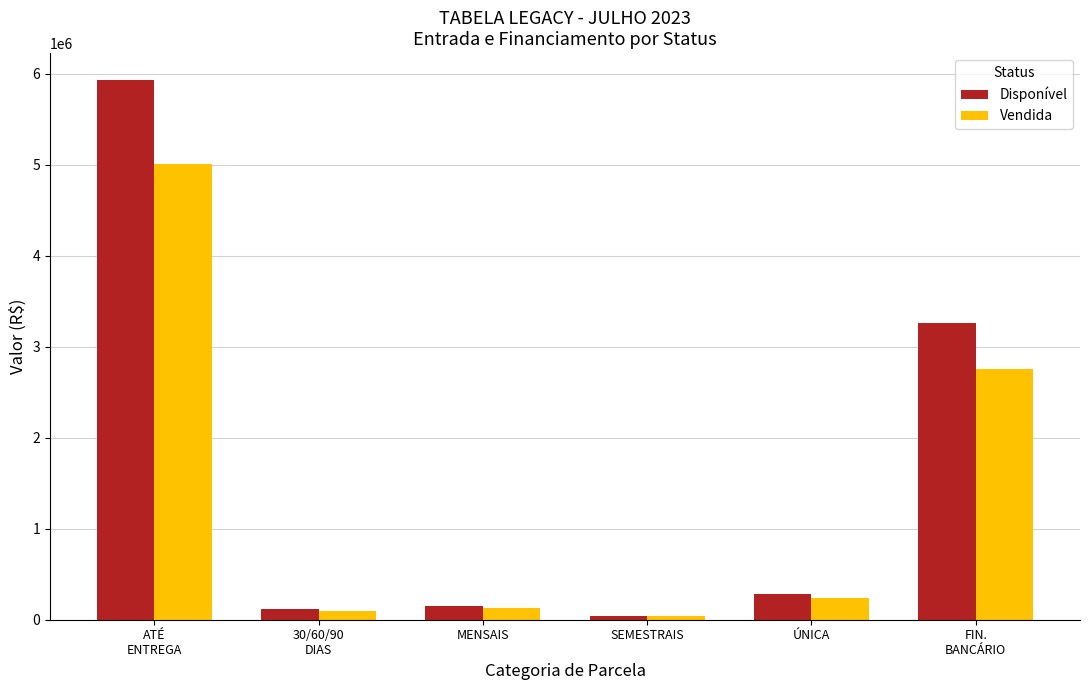

Reading left to right, transcribe all the data shown in this chart.

Disponível: 5931438.0	118628.8	148286.0	44634.1	285699.6	3262285.0
Vendida: 5012249.0	100245.0	125306.2	37717.2	241425.0	2756731.9